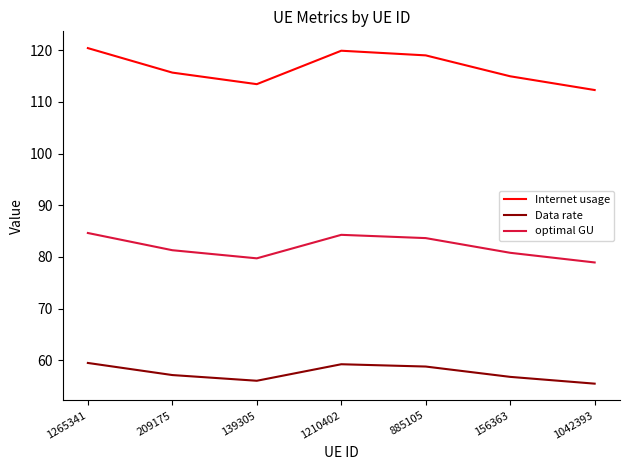

The Data rate series shows 26.9 at 1265341. True or false?

False